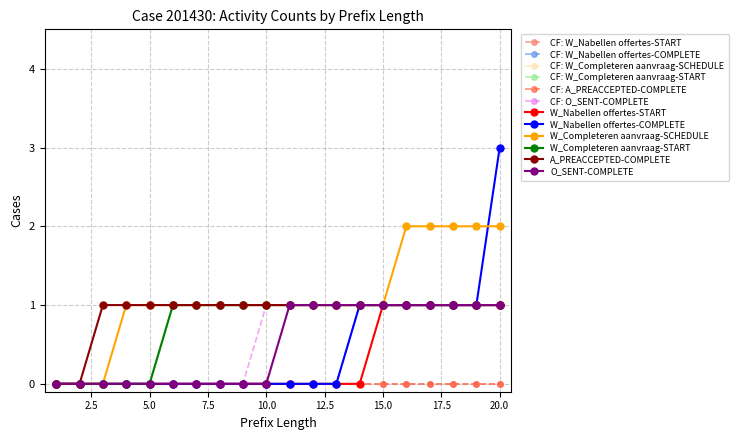

Is this an area chart (filled region under the line)?

No